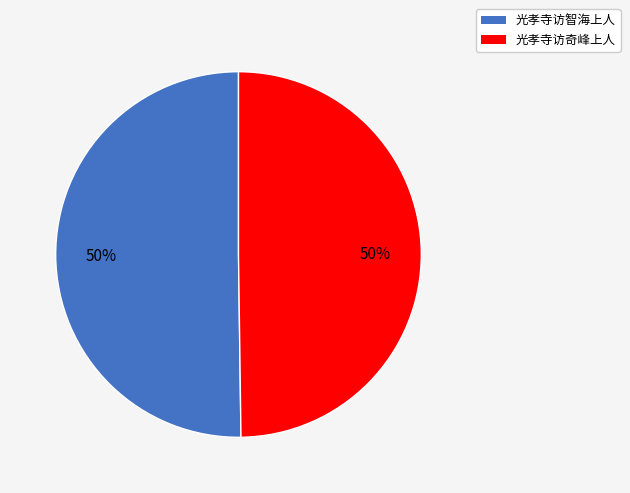

To the nearest percent, what portion does 光孝寺访奇峰上人 represent?

50%